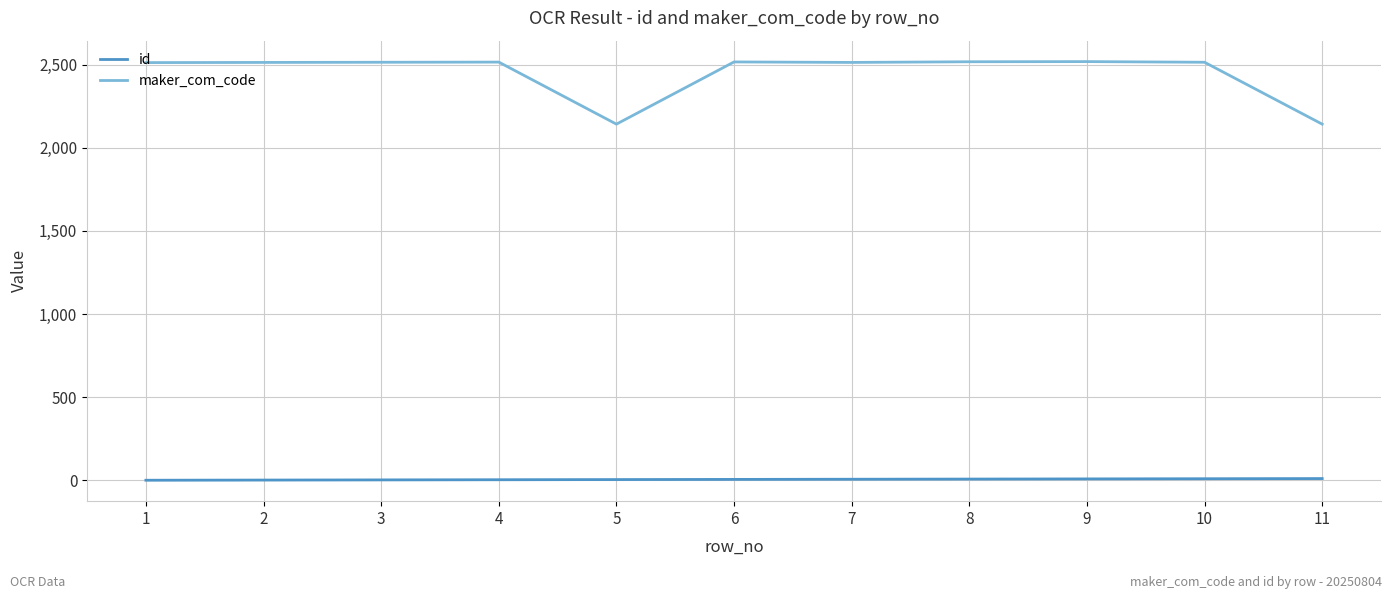

True or false: id and maker_com_code cross at least once.

False